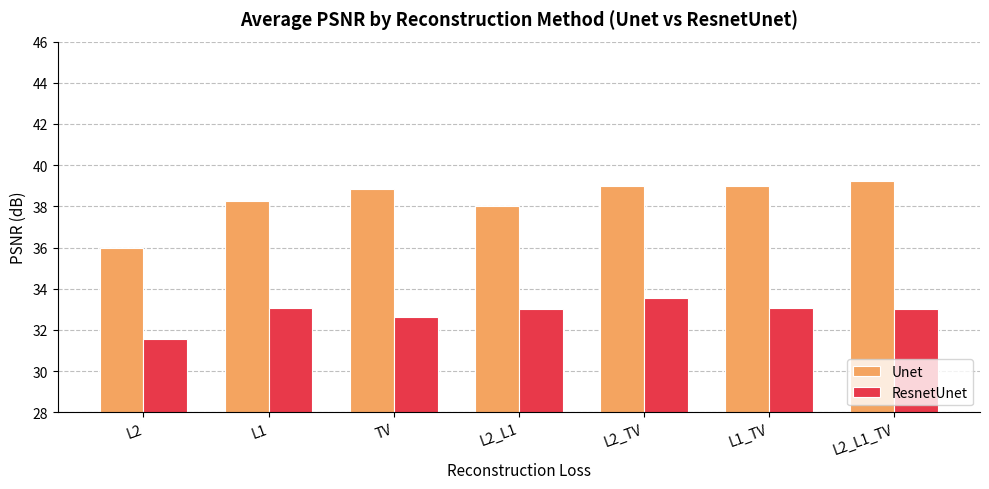

What position from the right is L1_TV?

2